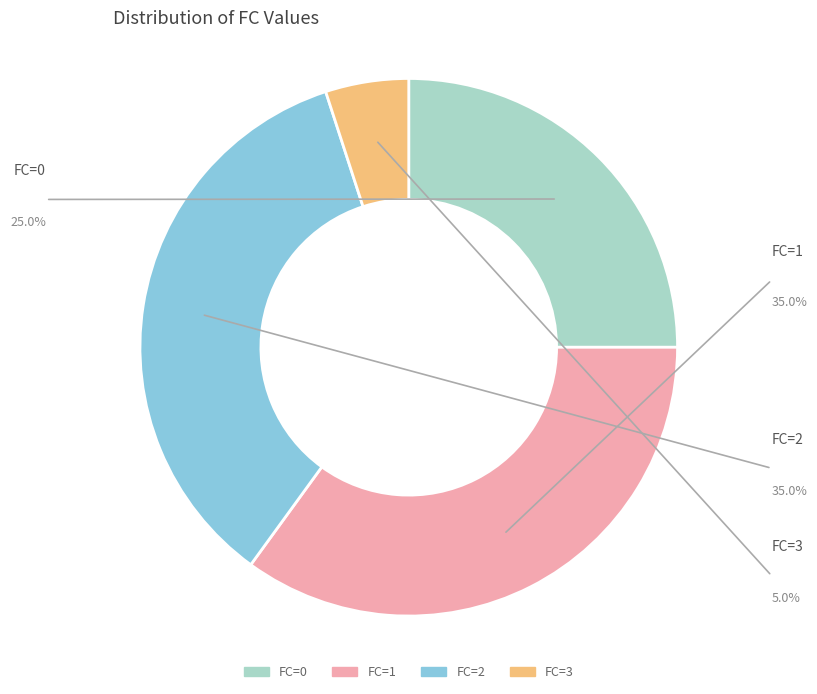

Do FC=0 and FC=3 together represent more than half of the pie?

No